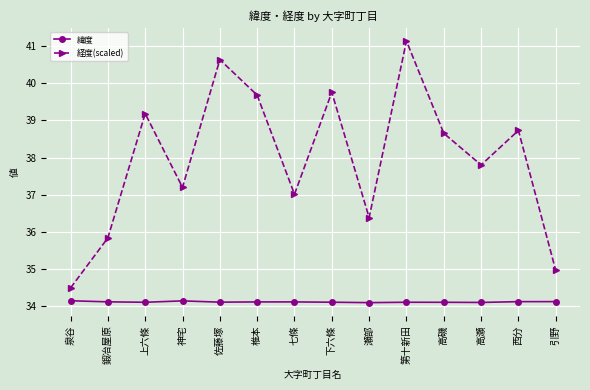

Reading right to left, extract all data points from this chart.

緯度: 34.1	34.1	34.1	34.1	34.1	34.1	34.1	34.1	34.1	34.1	34.1	34.1	34.1	34.1
経度(scaled): 35.0	38.7	37.8	38.7	41.1	36.4	39.8	37.0	39.7	40.6	37.2	39.2	35.8	34.5